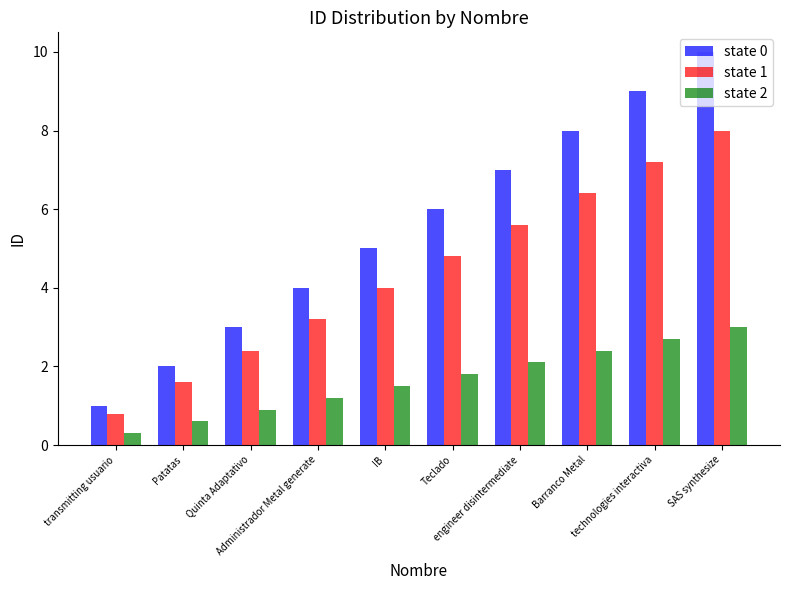

What is the difference between the state 2 values at IB and technologies interactiva?

1.2